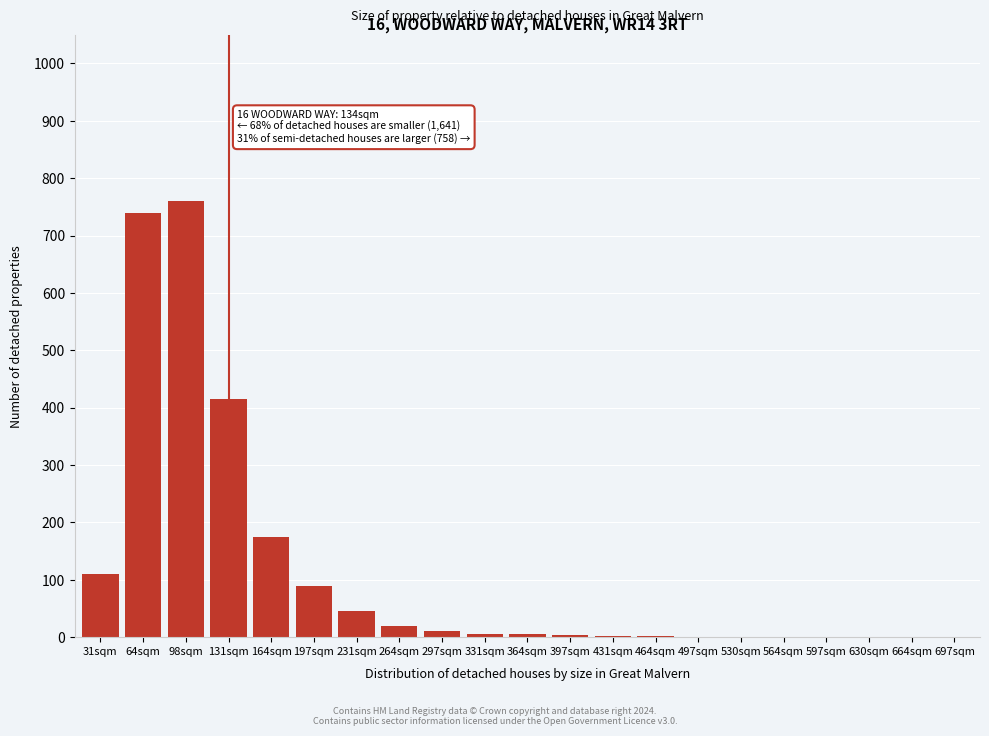

What is the greatest value displayed?

760